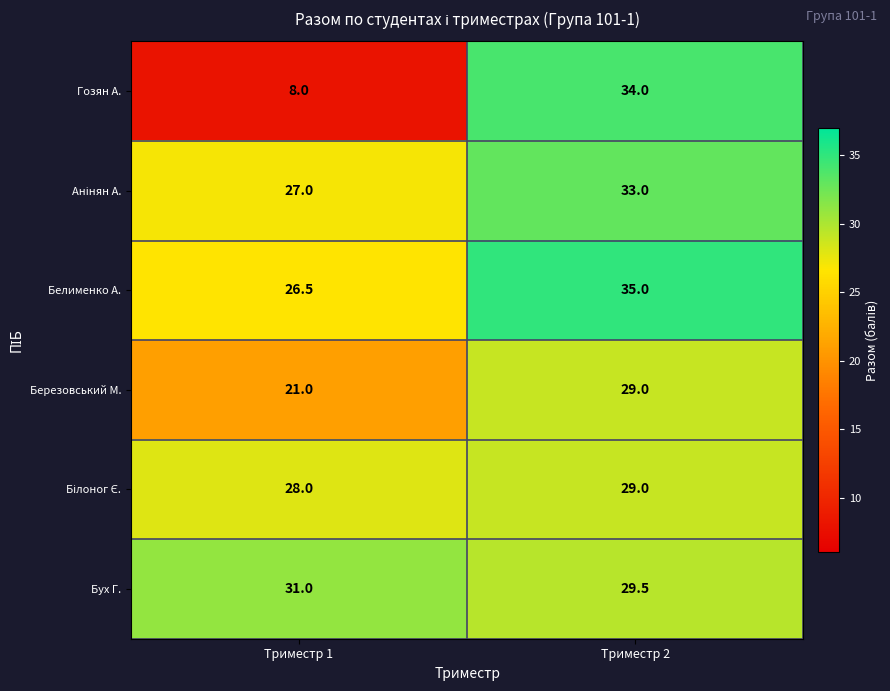

Count the number of categories in the chart.

2